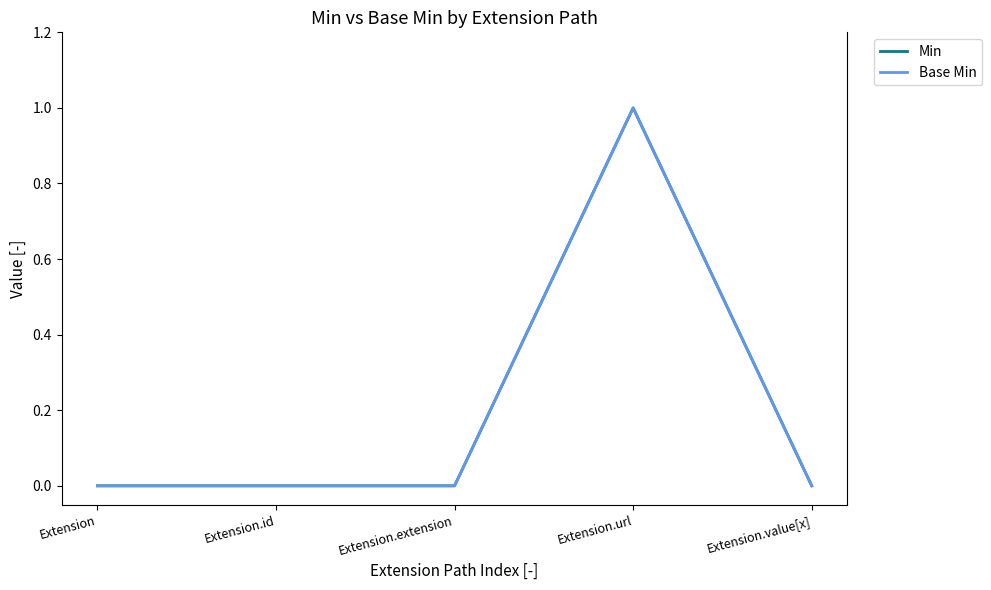

Where is the first local maximum for Base Min?

Extension.url